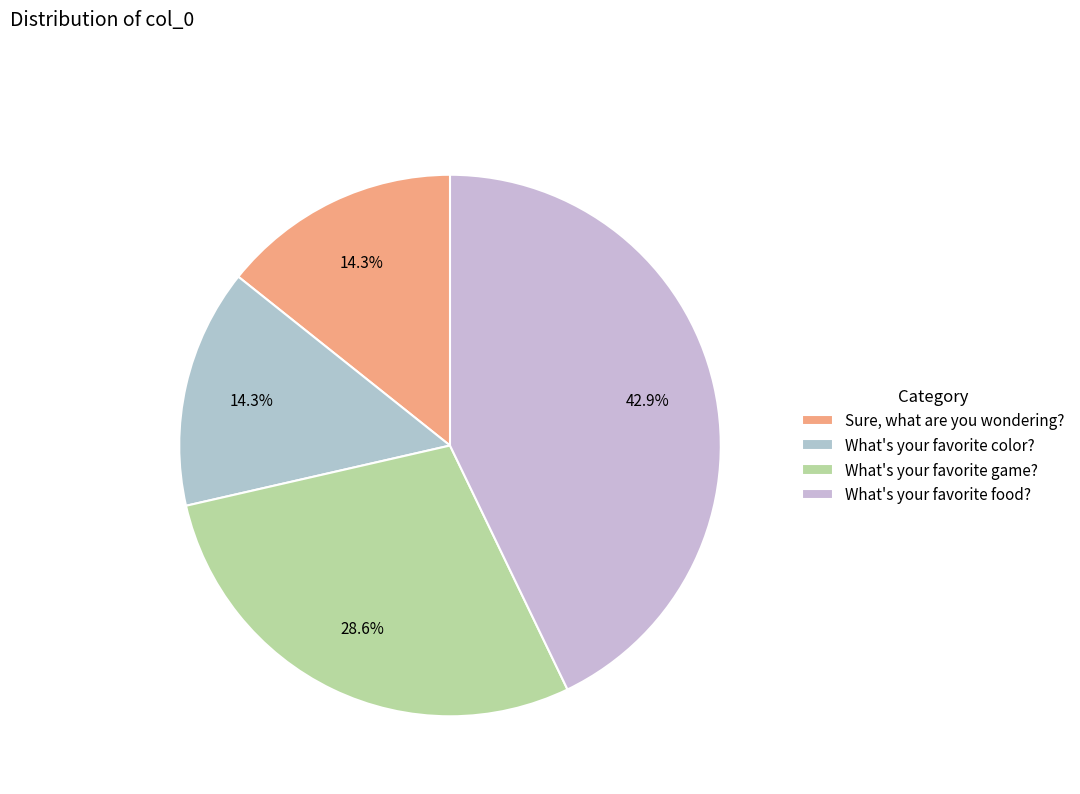

Is the sum of What's your favorite color? and What's your favorite game? greater than half?

No